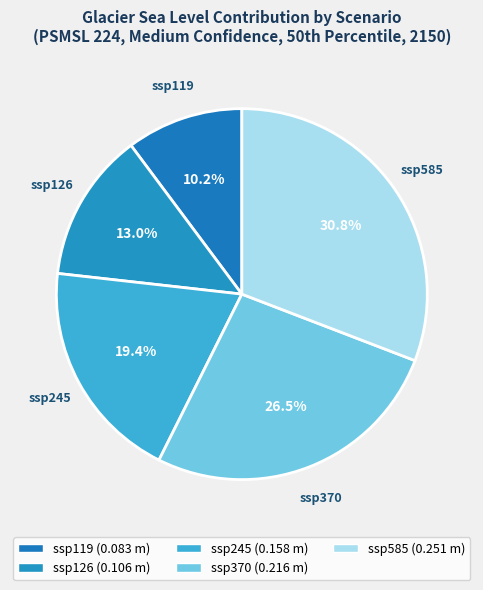

To the nearest percent, what is the combined percentage of ssp119 and ssp585?

41%